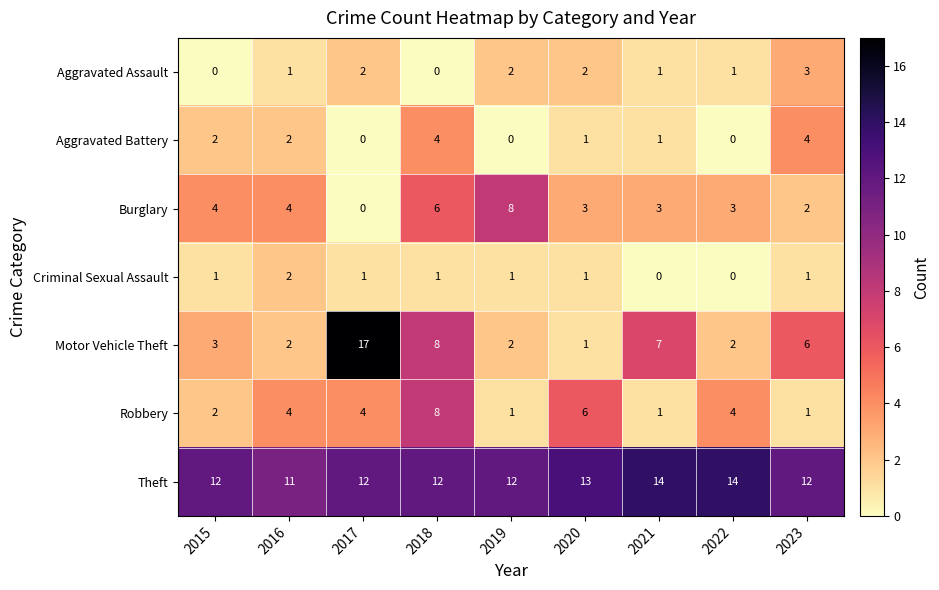

What is the spread (max minus min) of values at 2023?

11